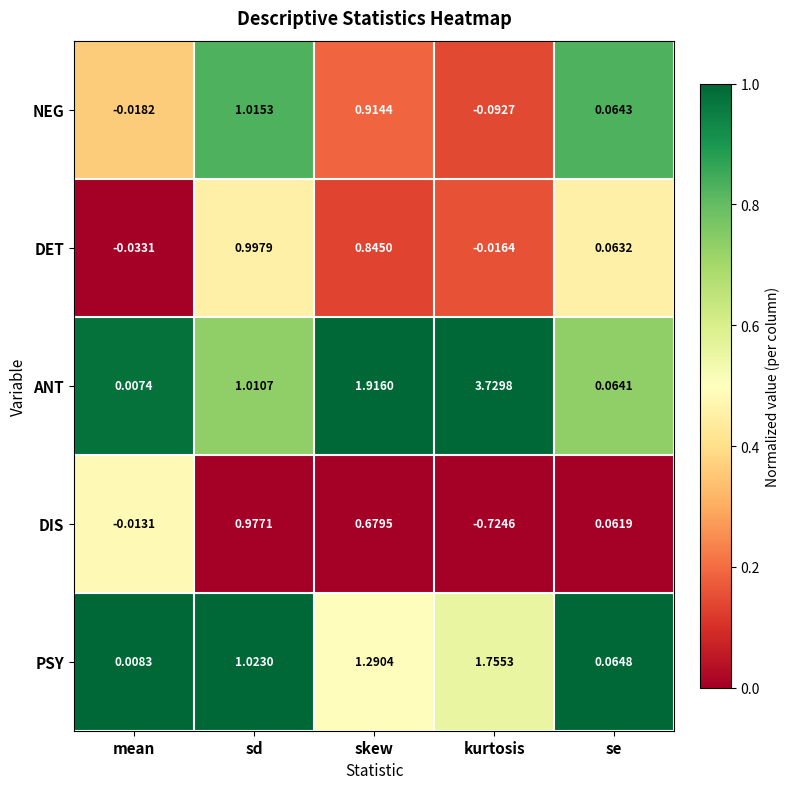

Where does the PSY series first go above 1?

sd